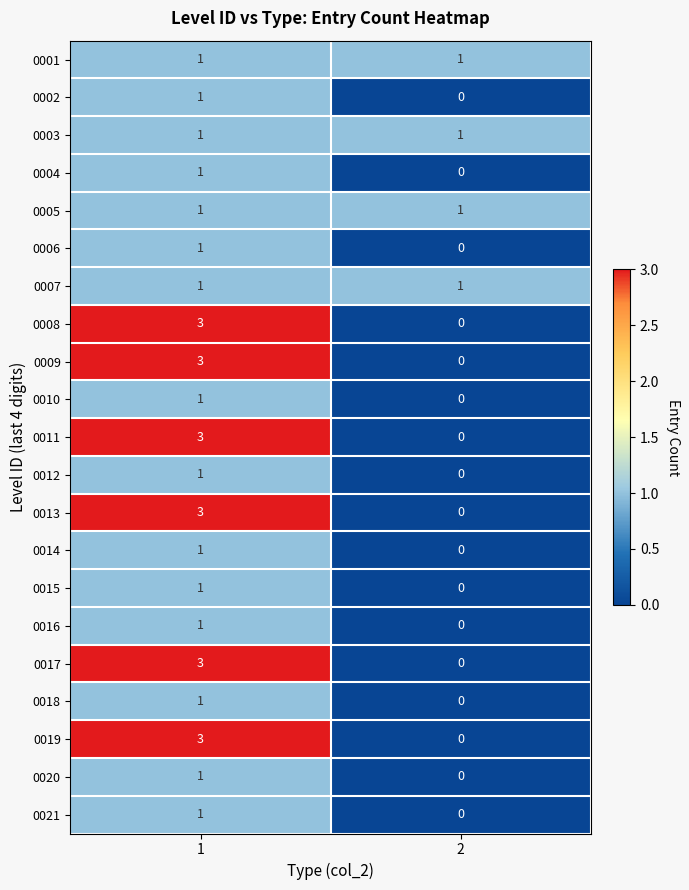

What is the sum of the 0013 values at 1 and 2?

3